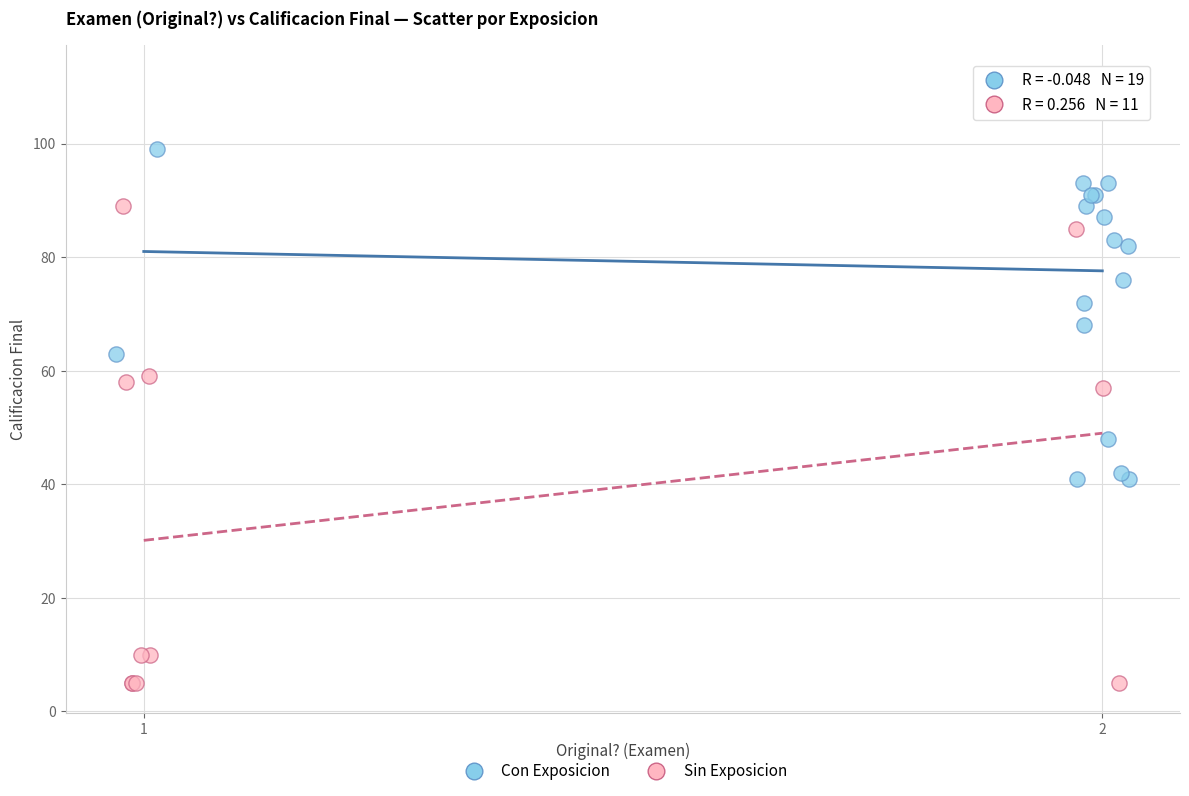

Which series reaches the maximum Y coordinate?

Con Exposicion